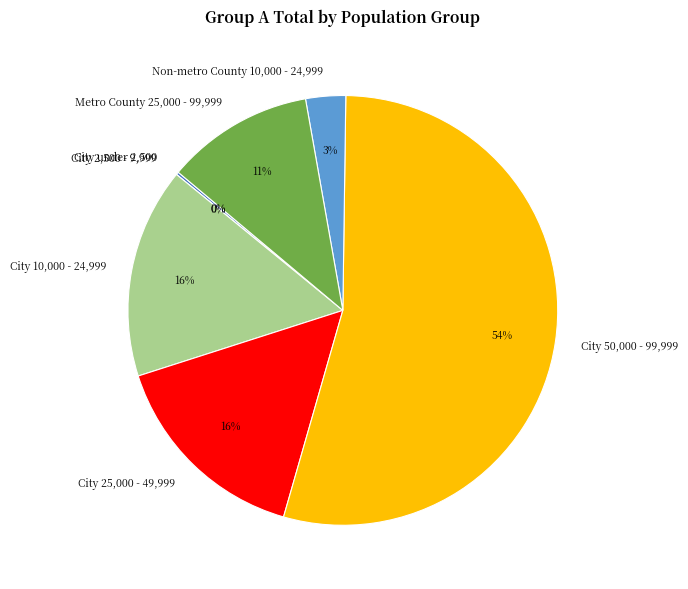

Count the number of slices in the pie.

7